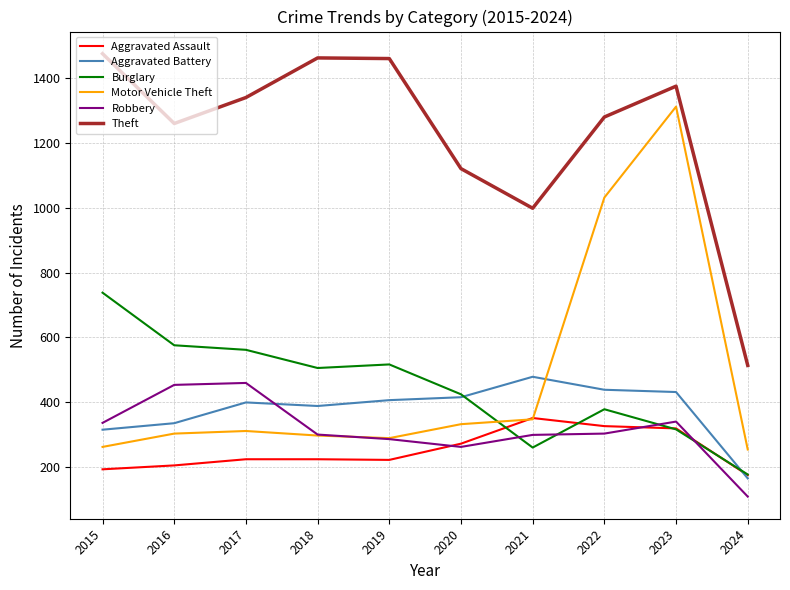

The Aggravated Battery series shows 143 at 2017. True or false?

False